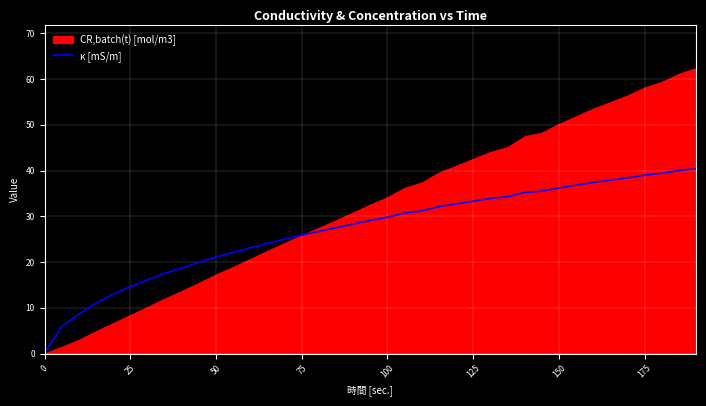

How many data points does each series have?

39